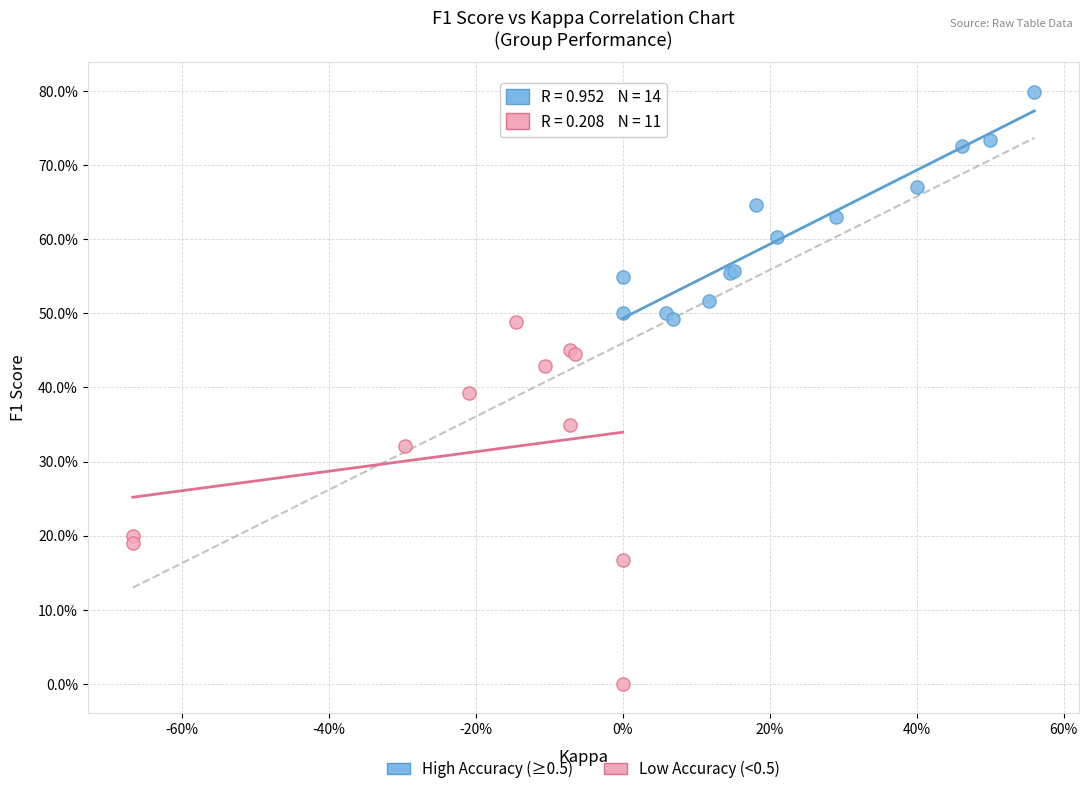

What are all the series names shown in the legend?

High Accuracy (≥0.5), Low Accuracy (<0.5)